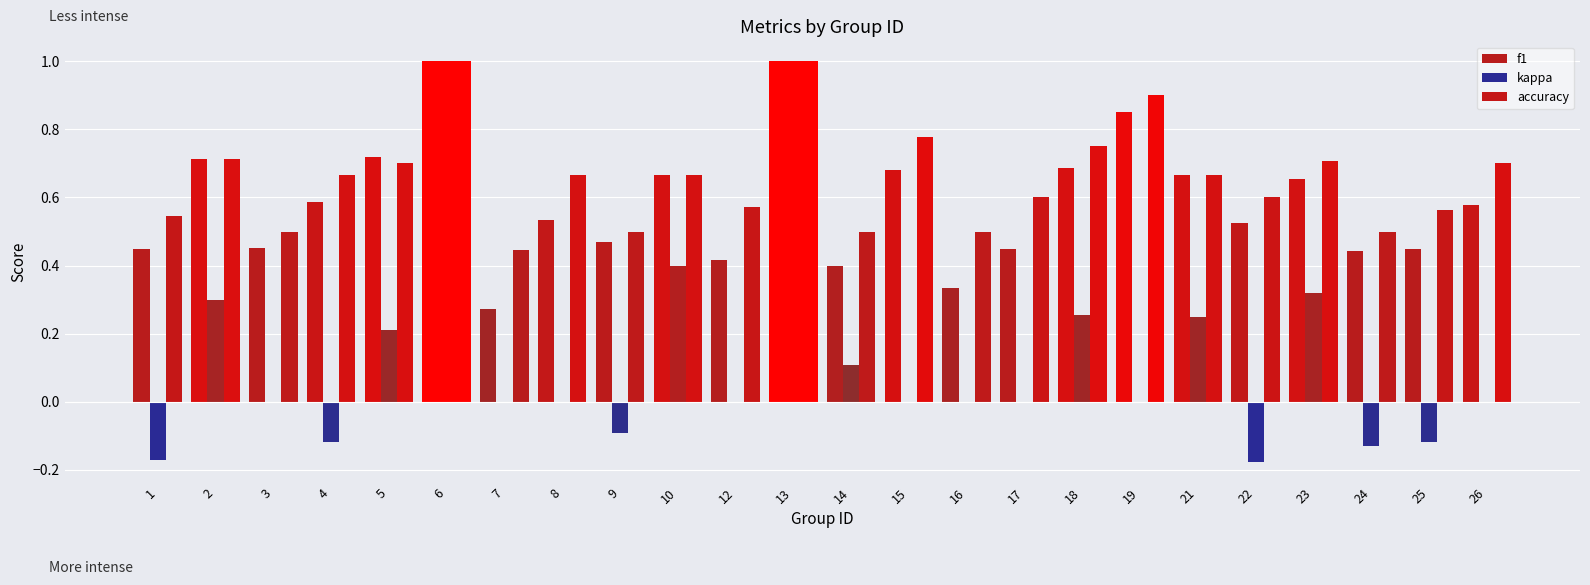

Are the bars grouped side by side (vs. stacked)?

Yes